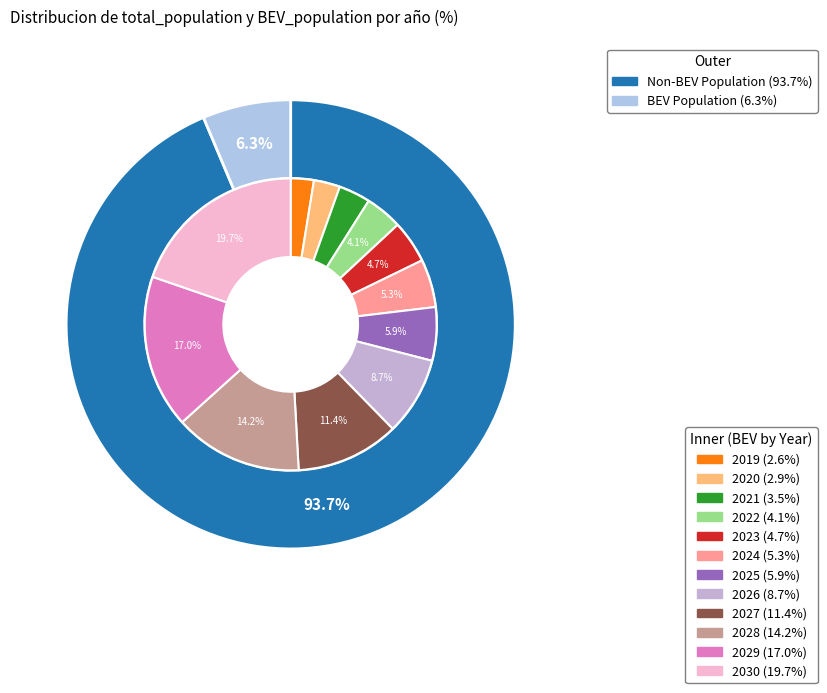

What is the spread (max minus min) of values at 2025?

1350919.0